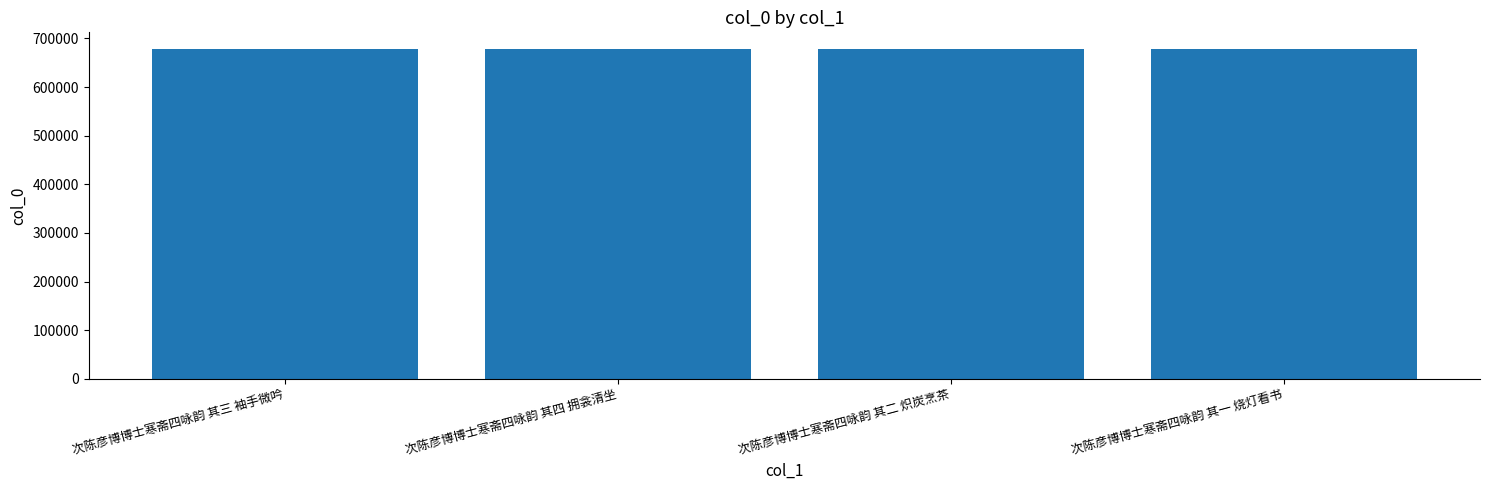

Approximately how many times larger is the value at 次陈彦博博士寒斋四咏韵 其一 烧灯看书 compared to 次陈彦博博士寒斋四咏韵 其二 炽炭烹茶?

1.0